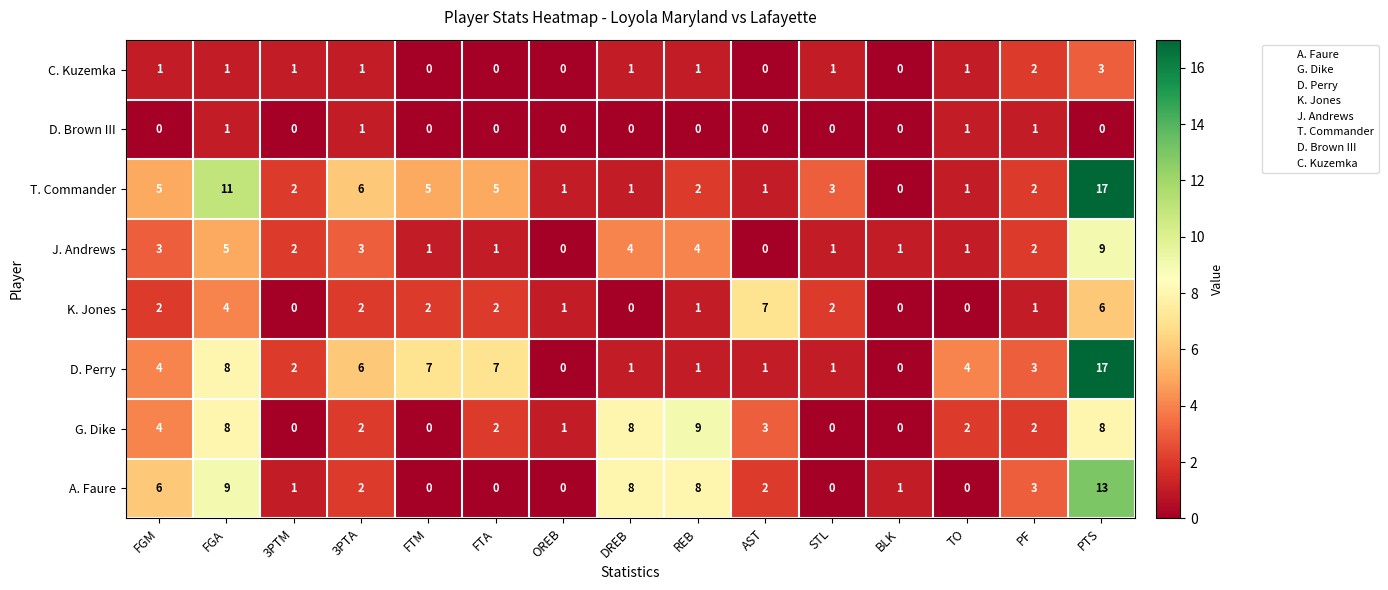

What is the difference between the second highest and minimum values in the K. Jones series?

6